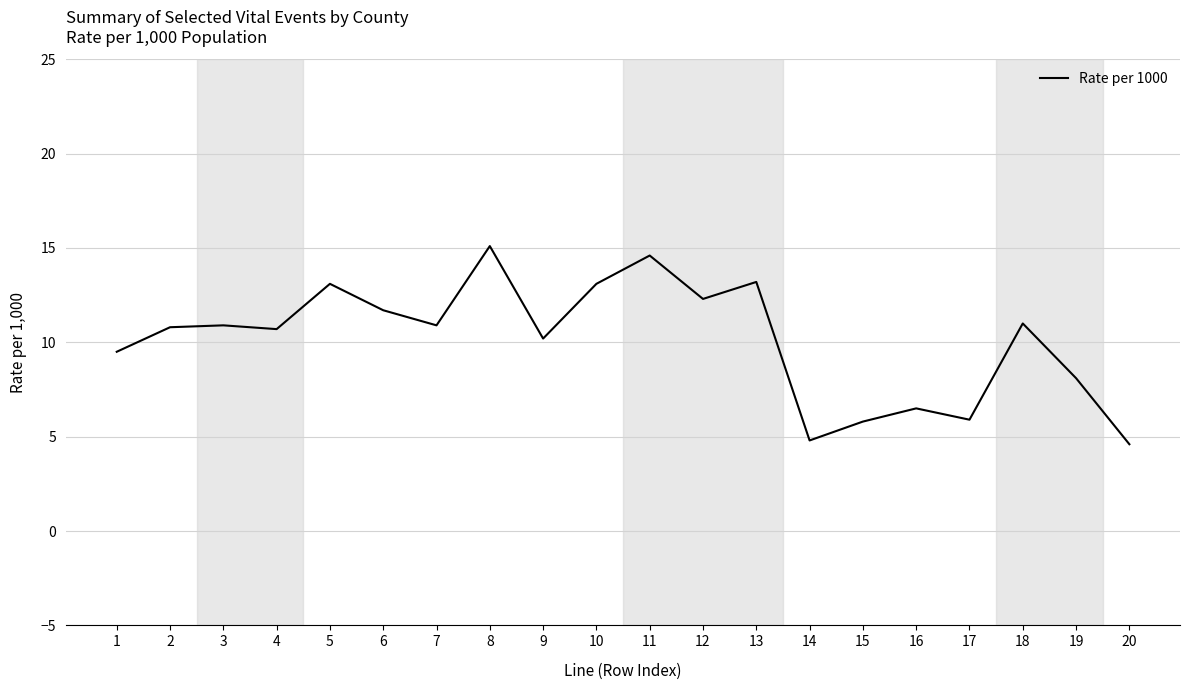

What is the minimum value shown in the chart?

4.6